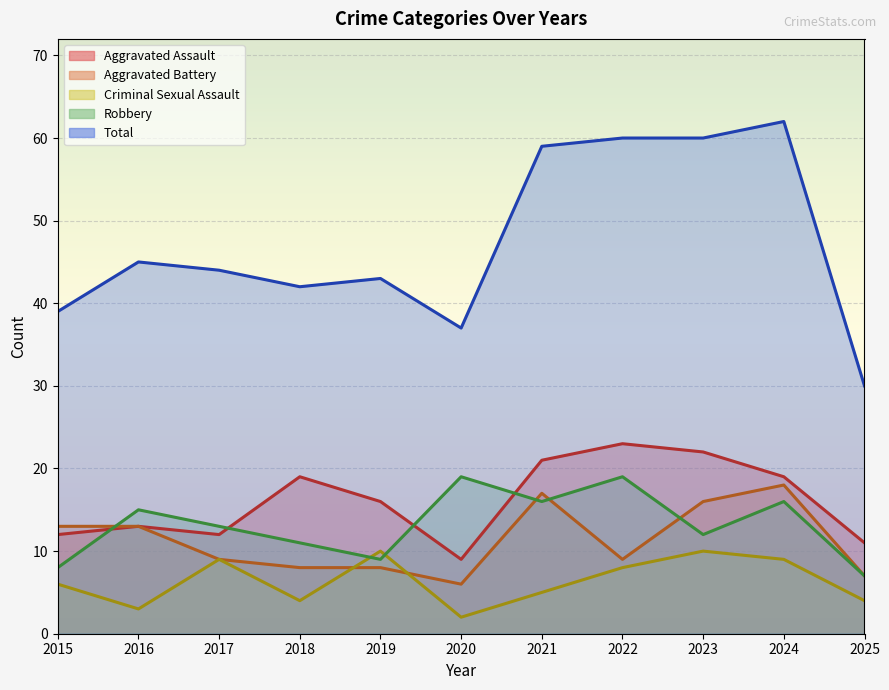

At which label is Total closest to 46?

2016